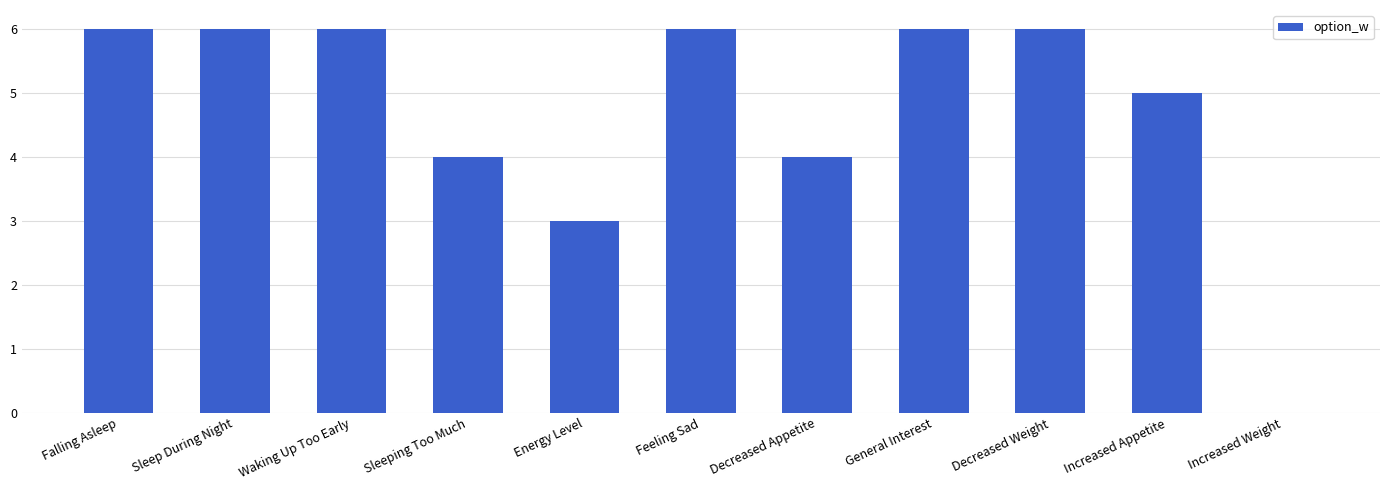

What is the average value?

5